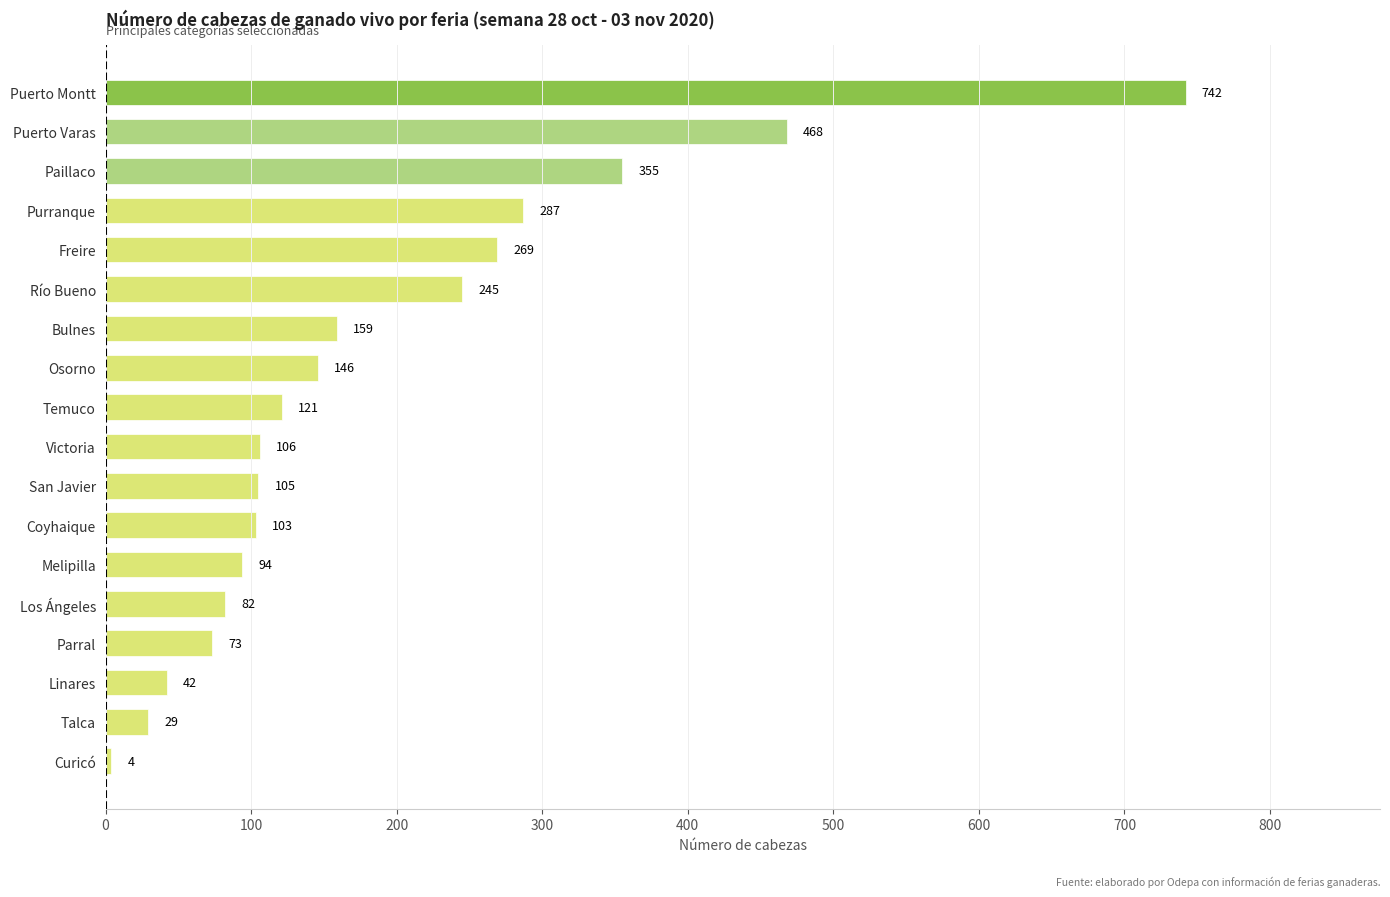

List the labels in order of value, largest first.

Puerto Montt, Puerto Varas, Paillaco, Purranque, Freire, Río Bueno, Bulnes, Osorno, Temuco, Victoria, San Javier, Coyhaique, Melipilla, Los Ángeles, Parral, Linares, Talca, Curicó